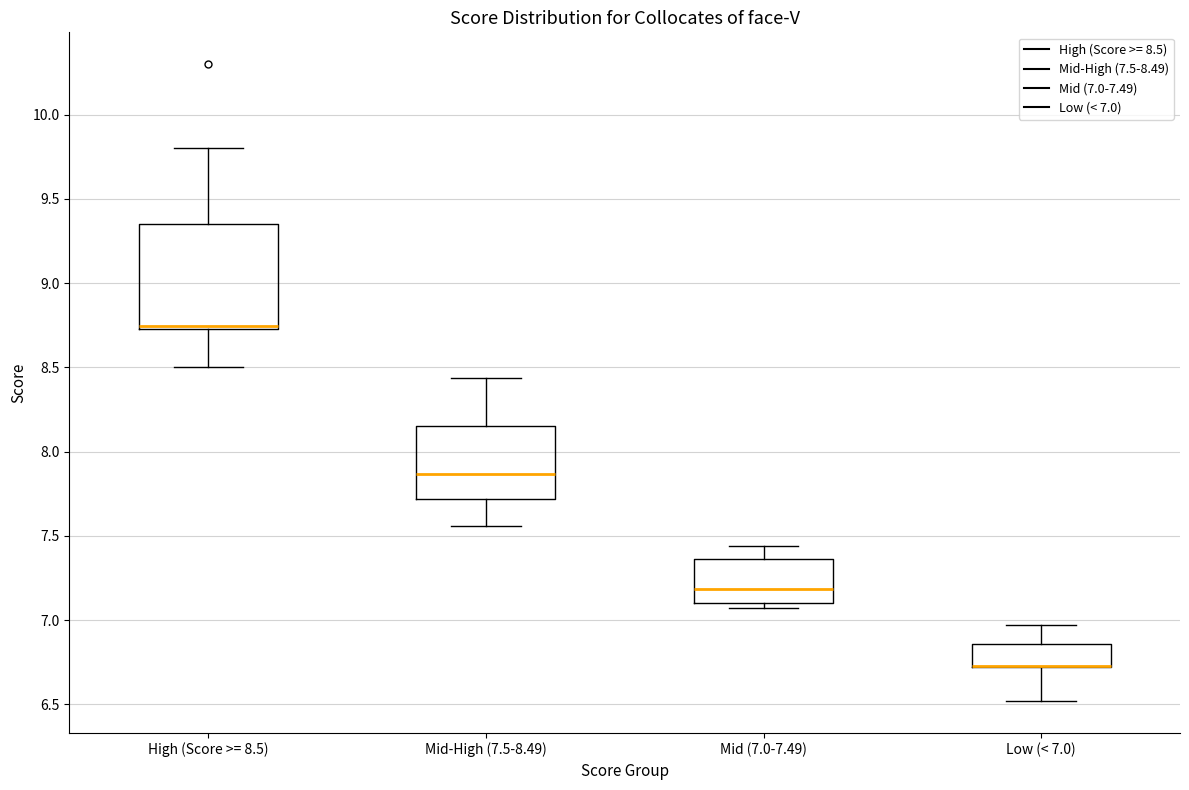

Where does the median line of the box for Mid (7.0-7.49) sit on the y-axis? The values are not printed on the chart, so give them approximately, as read against the axis.

7.20